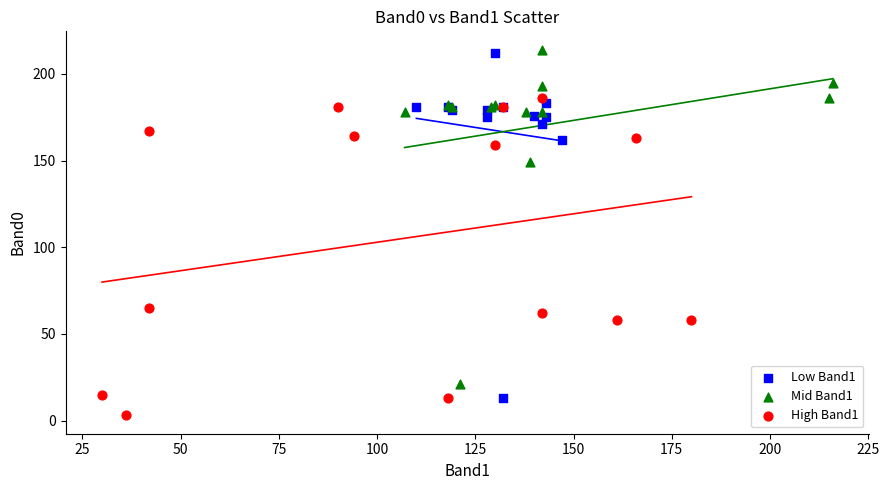

Which series contains the lowest Y value?

High Band1